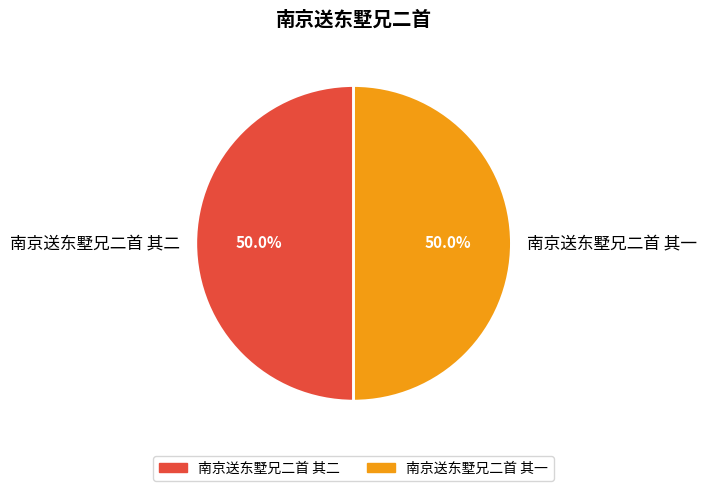

How much of the chart is everything except 南京送东墅兄二首 其一?

50.0%